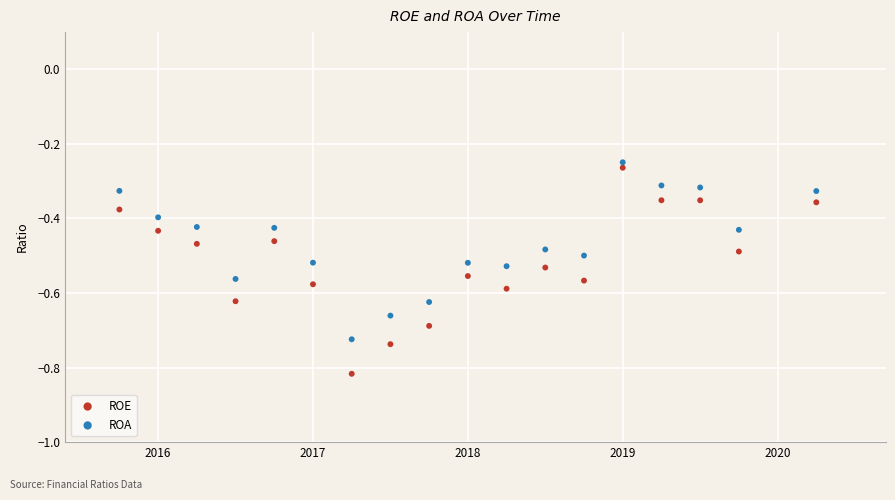

Which series has the widest spread of Y values?

ROE